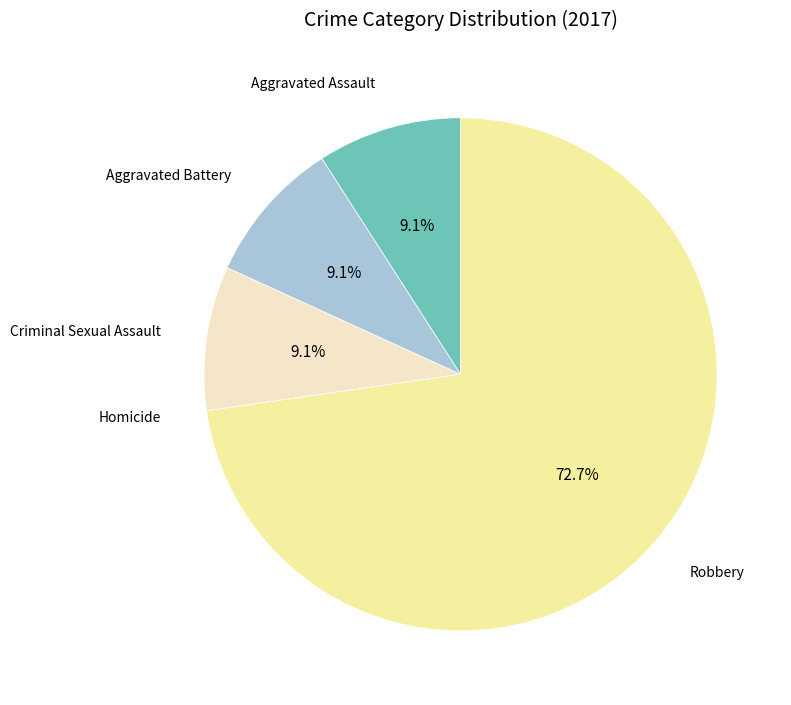

What is the largest slice in the pie chart?

Robbery